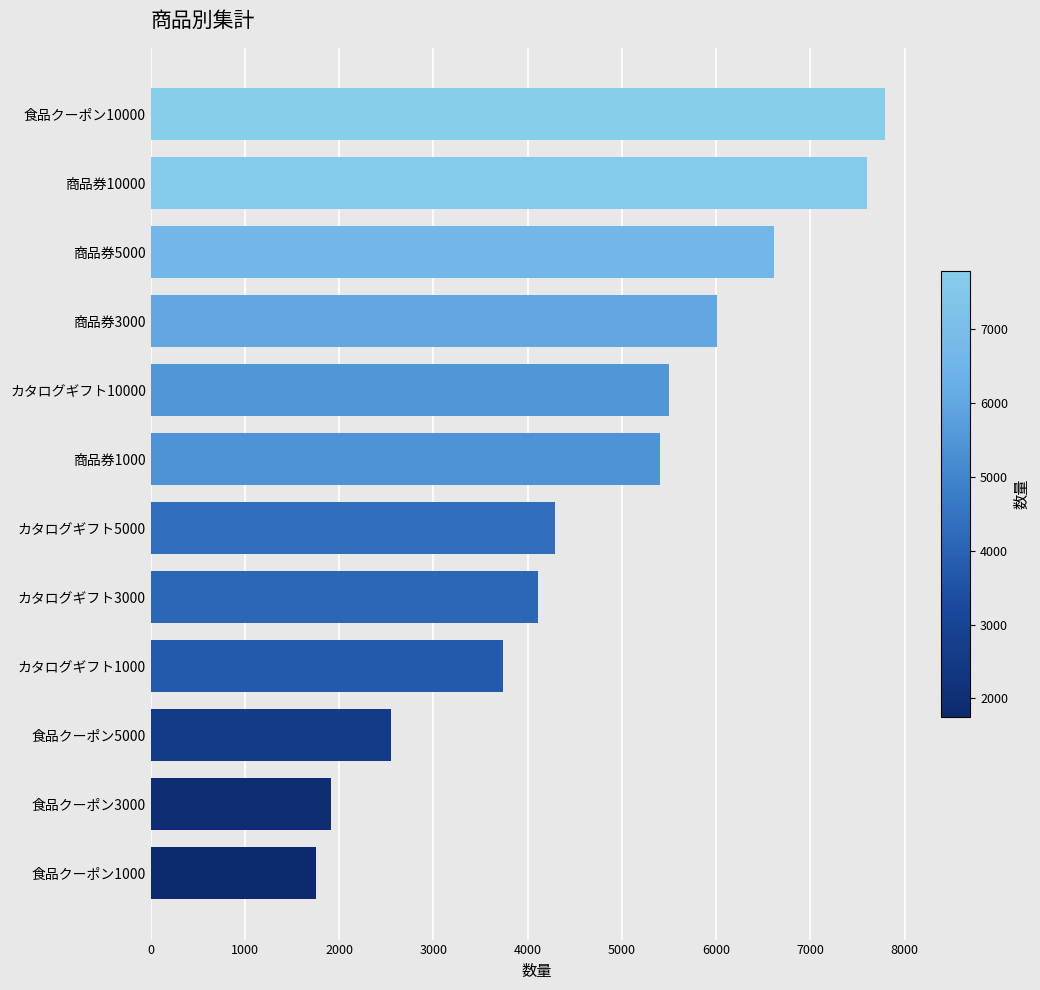

The chart shows a value of 2319 at 食品クーポン1000. True or false?

False